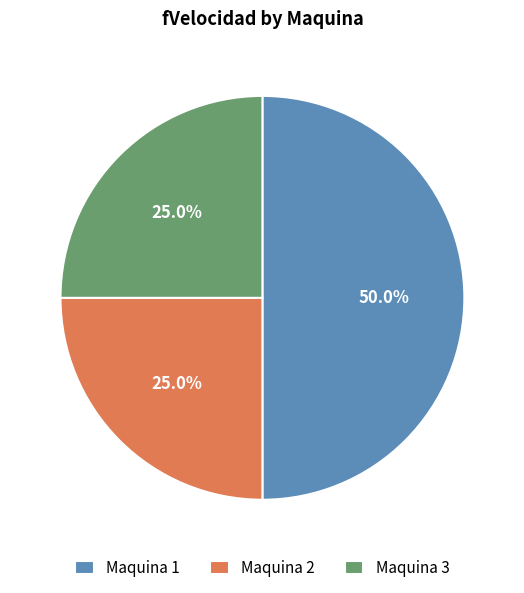

What is the ratio of the value at Maquina 3 to the value at Maquina 1?

0.5